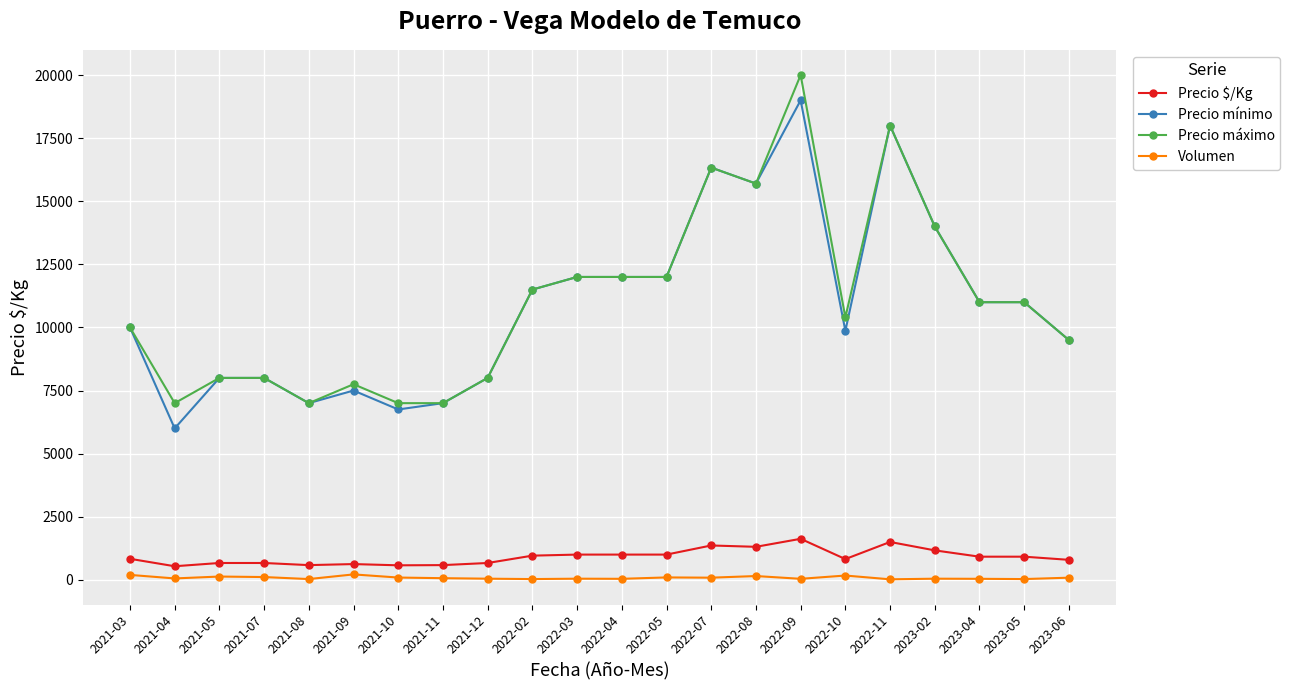

At 2021-09, list the series in order from largest to smallest.

Precio máximo, Precio mínimo, Precio $/Kg, Volumen